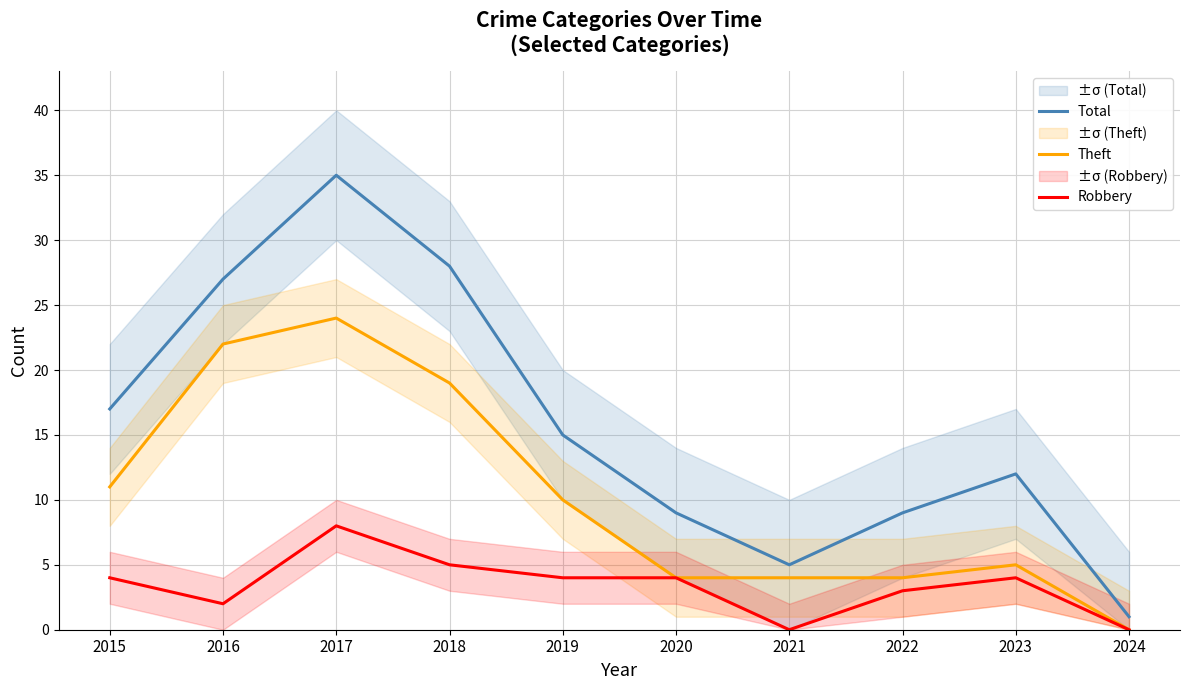

What are all the series names shown in the legend?

Total, Theft, Robbery